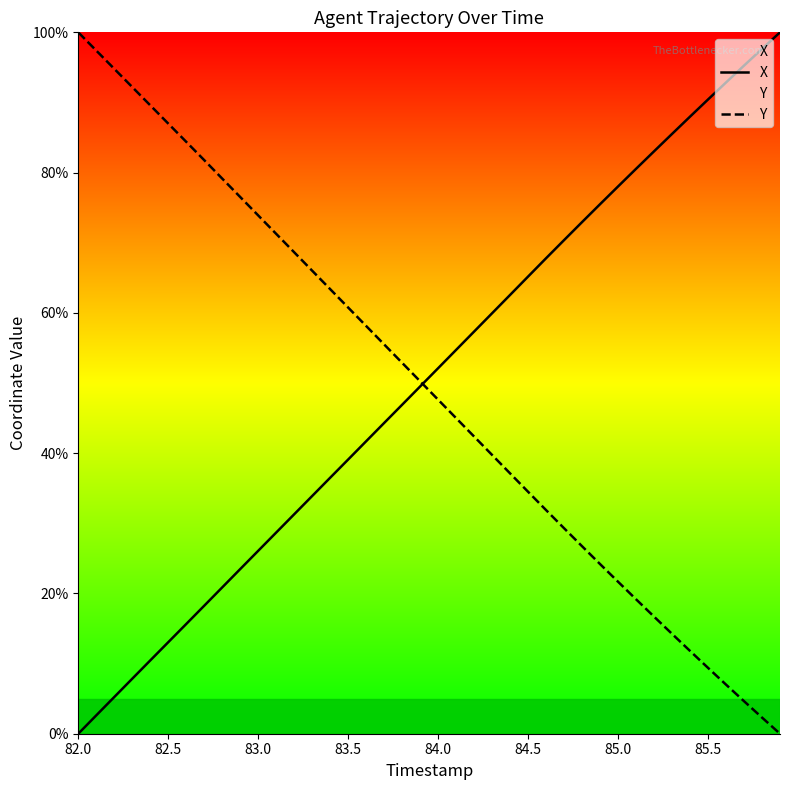

Which series ends up on top after the final intersection of X and Y?

X